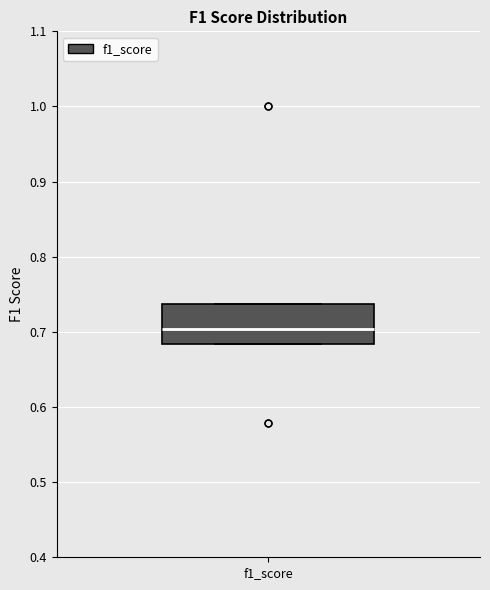

Transcribe this box plot: give where the median line is, the range the box spans, and where the two whiskers end, as read against the y-axis. The values are not printed on the chart, so give them approximately, as read against the axis.

median 0.70, box 0.68 to 0.74, whiskers 0.68 to 0.74